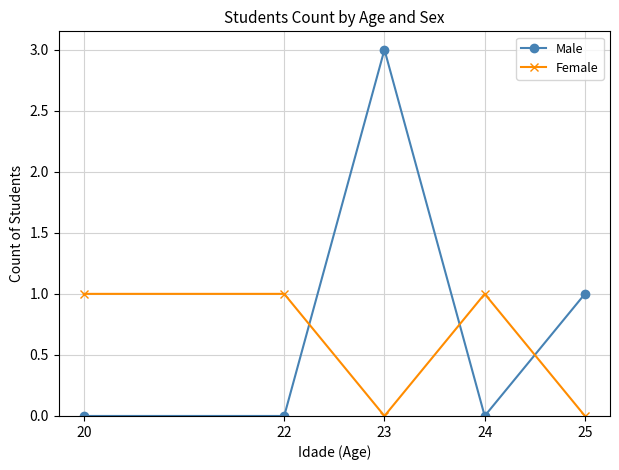

Which series has the largest total across all categories?

Male